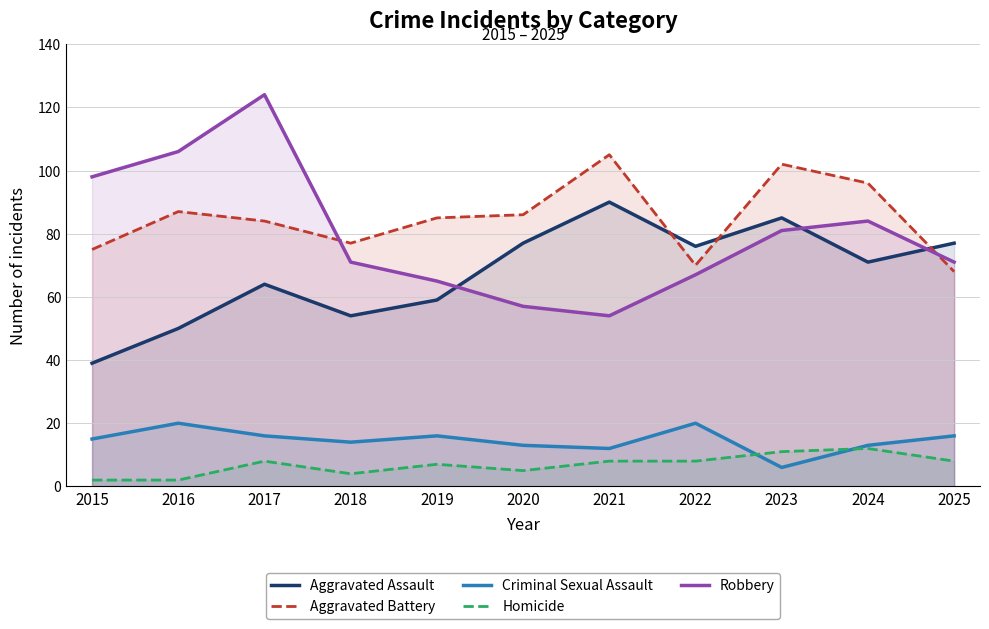

True or false: Criminal Sexual Assault has more than 0 interior local peaks.

True